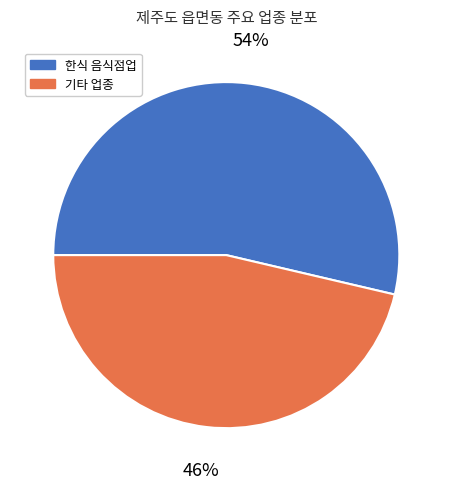

Which category has the smallest portion of the pie?

기타 업종